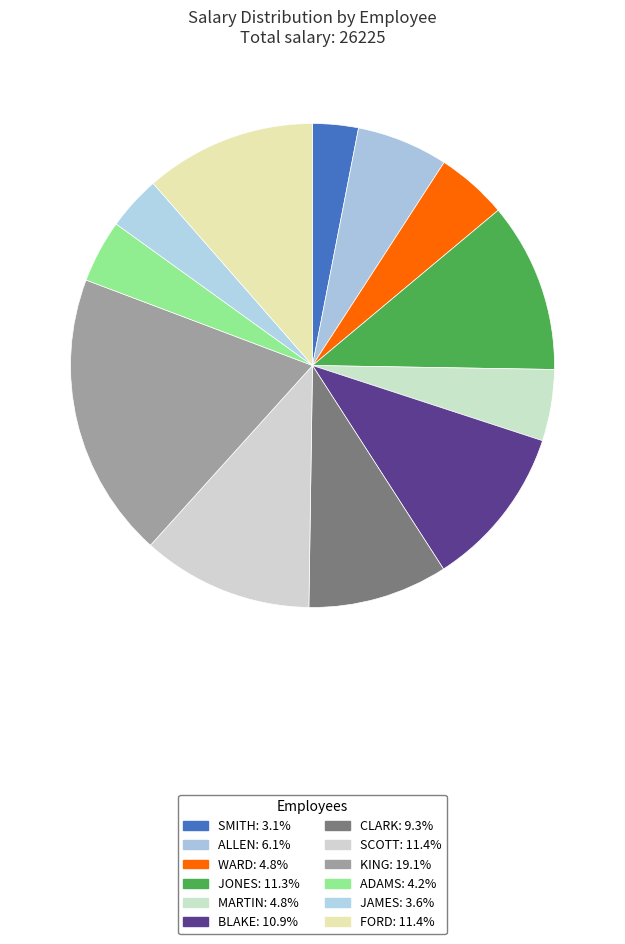

To the nearest percent, what is the difference between the largest and smallest slice percentages?

16%